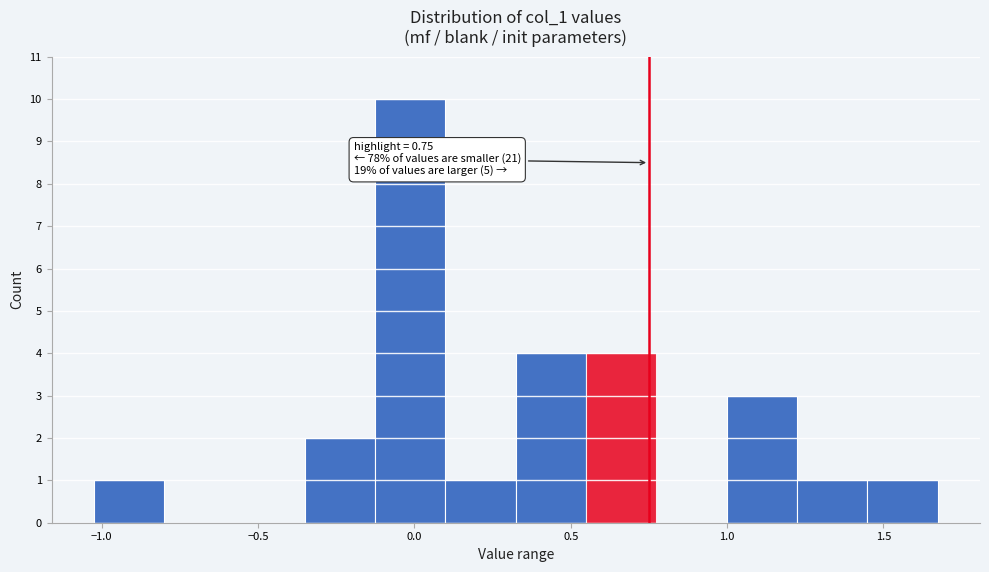

Over which range of the x-axis is the bar tallest?

-0.15 to 0.10